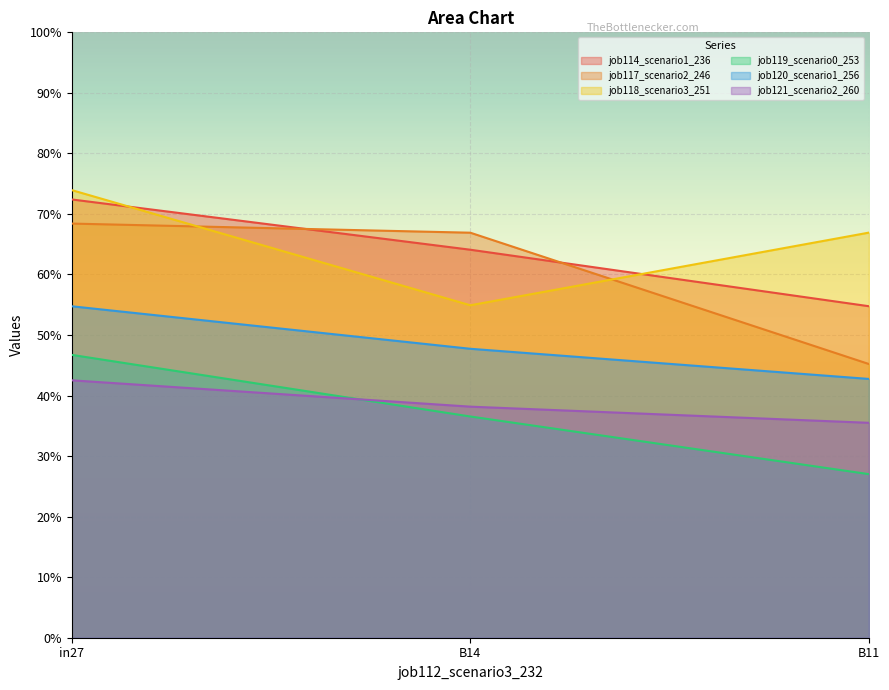

What is the label of the 1st point from the right?

B11